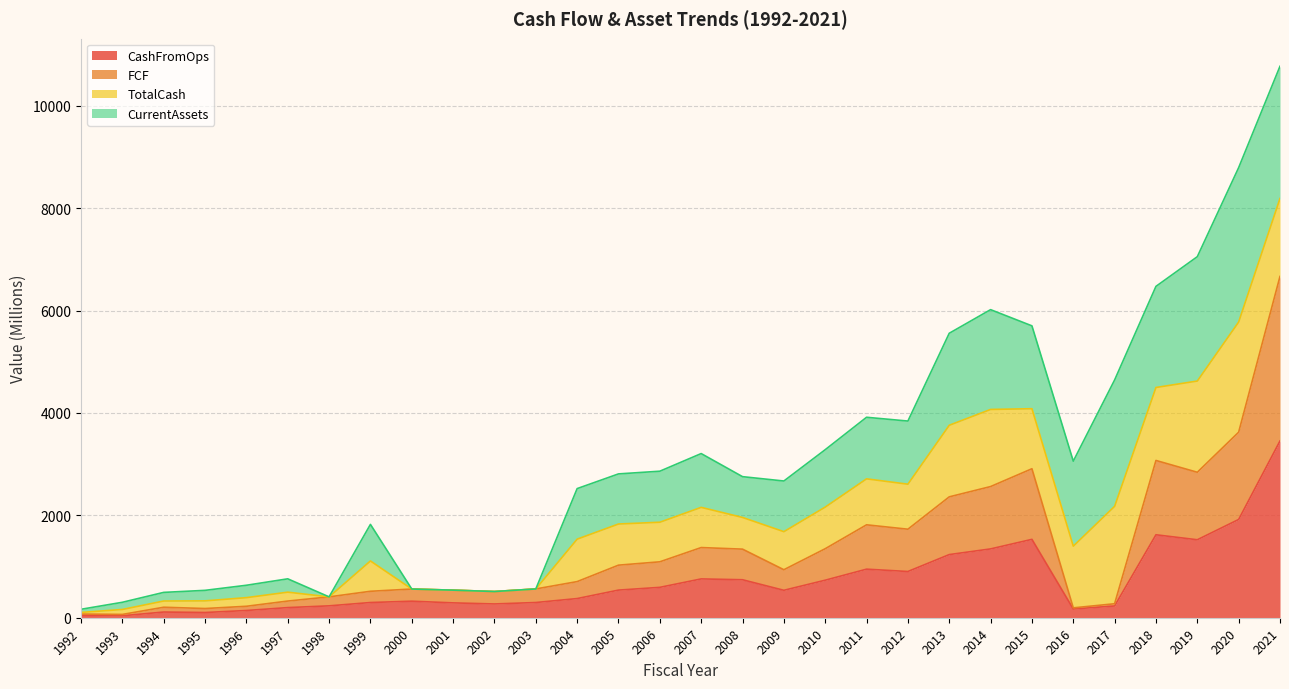

What is the total value across all series at 2004?

2521.8